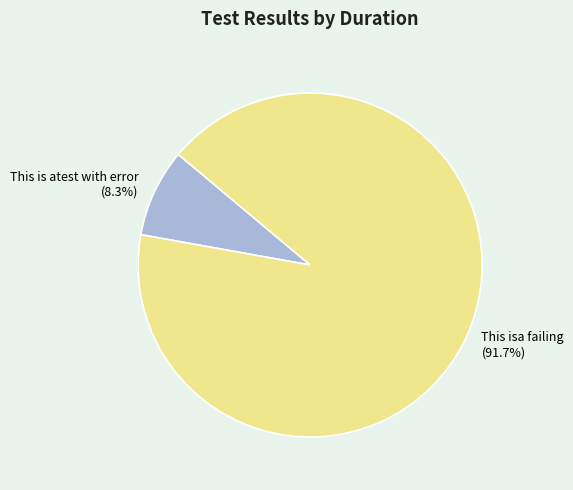

What is the smallest slice in the pie chart?

This is atest with error